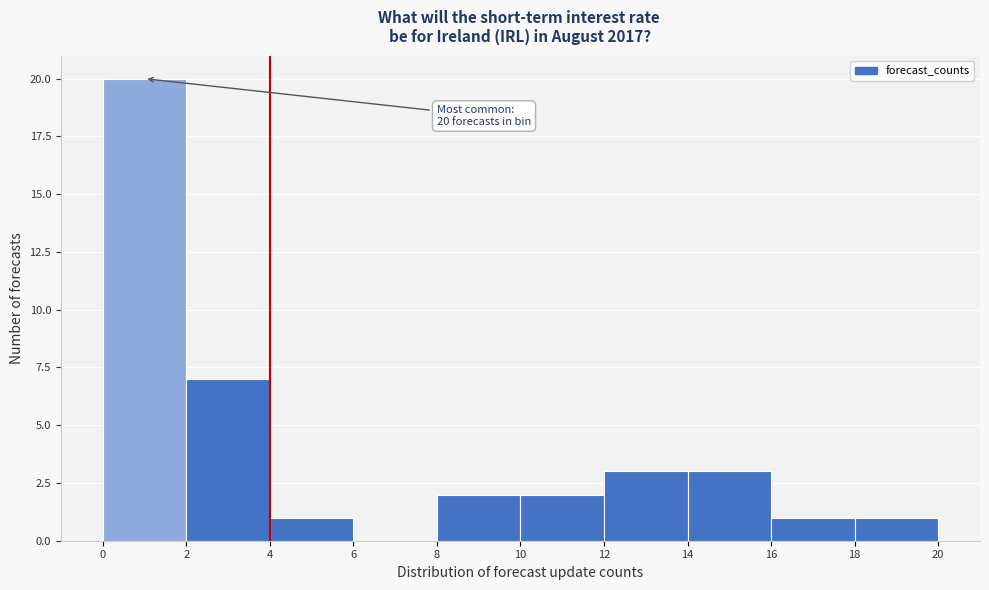

Over which range of the x-axis is the bar tallest?

0 to 2